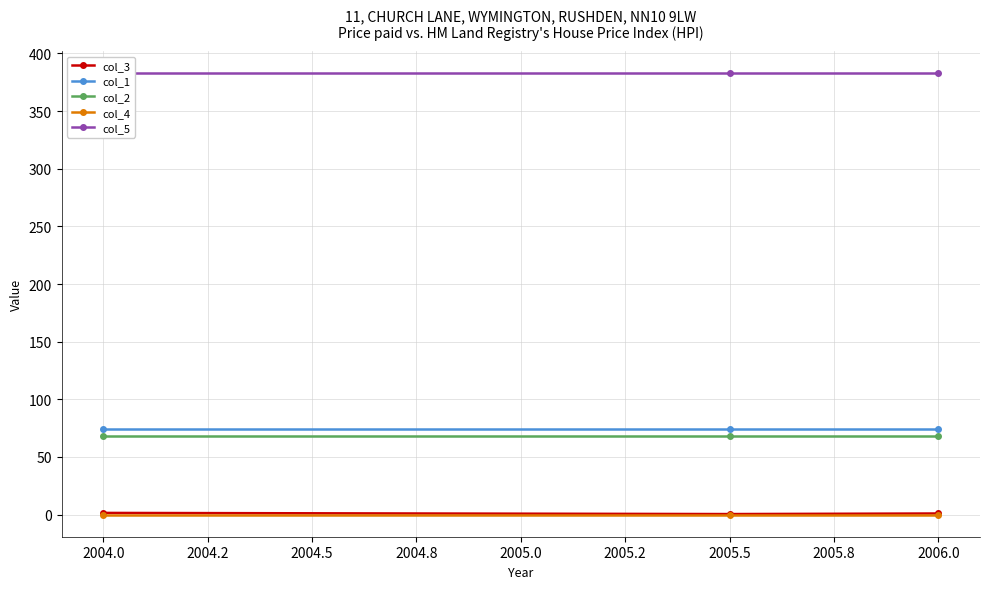

What is the maximum value shown in the chart?

383.0